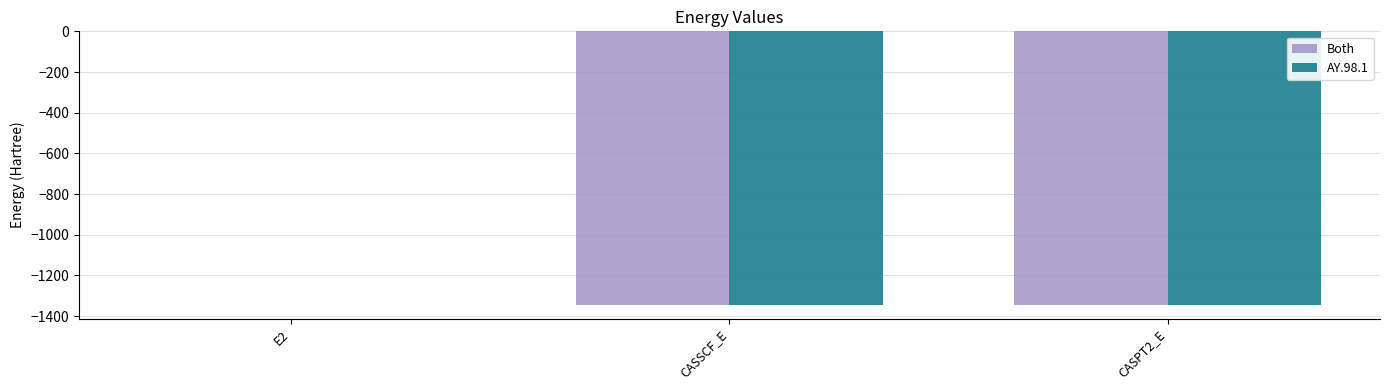

What is the difference between the AY.98.1 values at CASSCF_E and CASPT2_E?

0.4